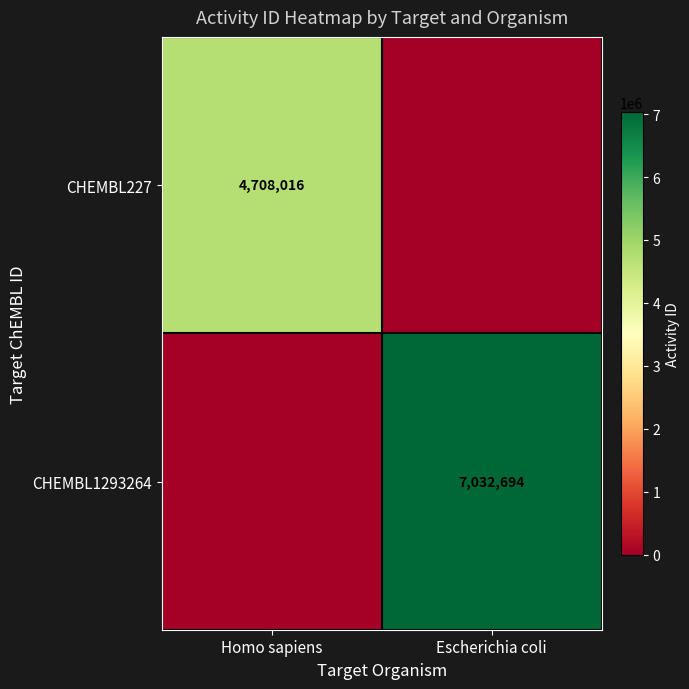

Which has a higher value, Homo sapiens or Escherichia coli?

Homo sapiens